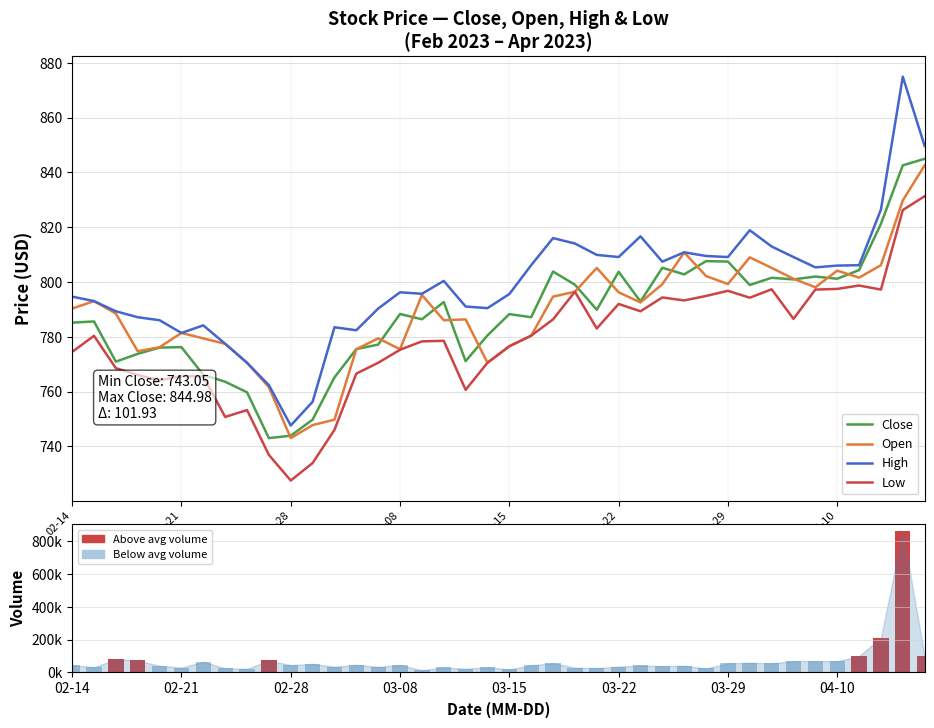

How many groups of bars are there?

40